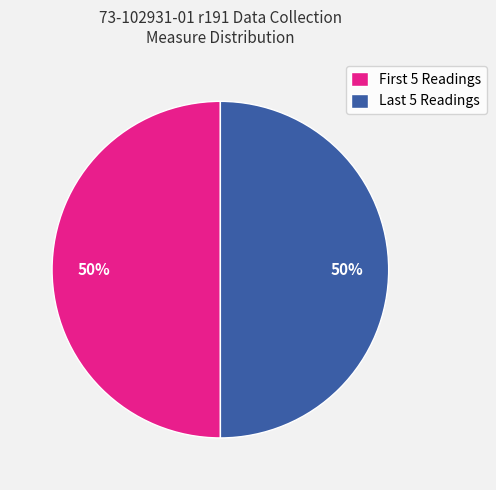

To the nearest percent, what is the average slice percentage?

50%